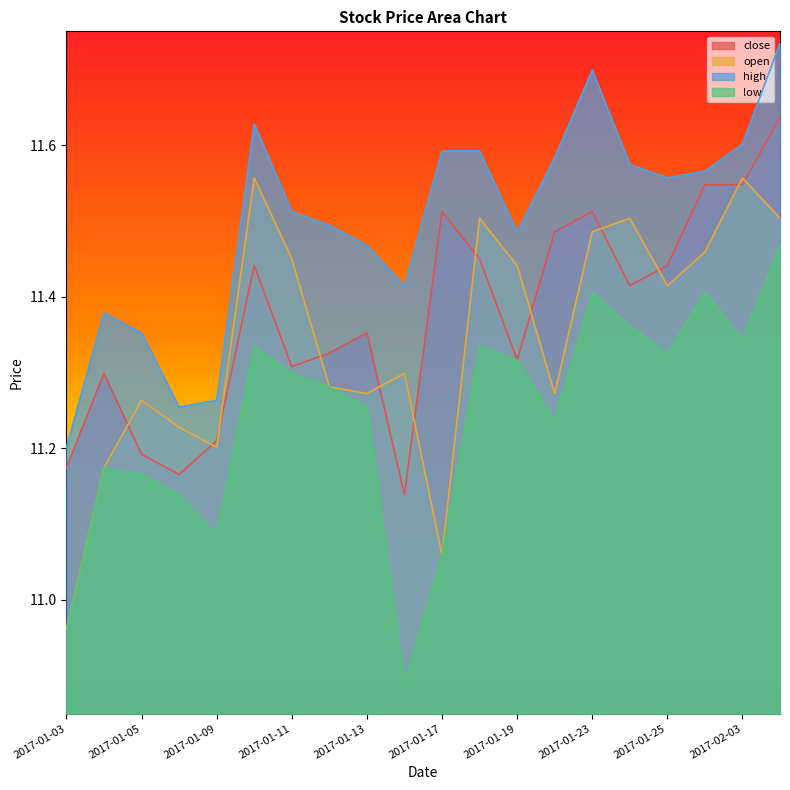

How many high values are between 11 and 12?

20